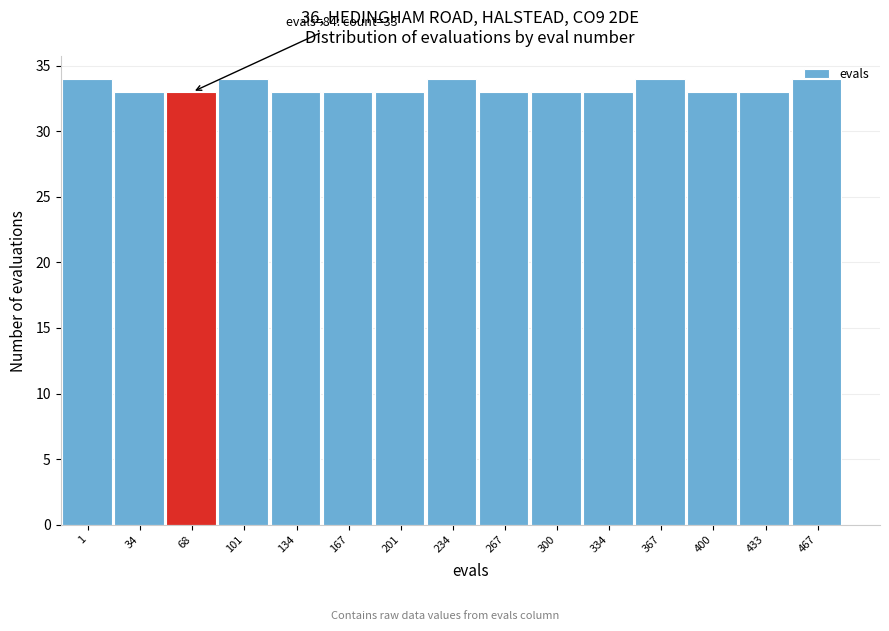

What is the greatest value displayed?

34